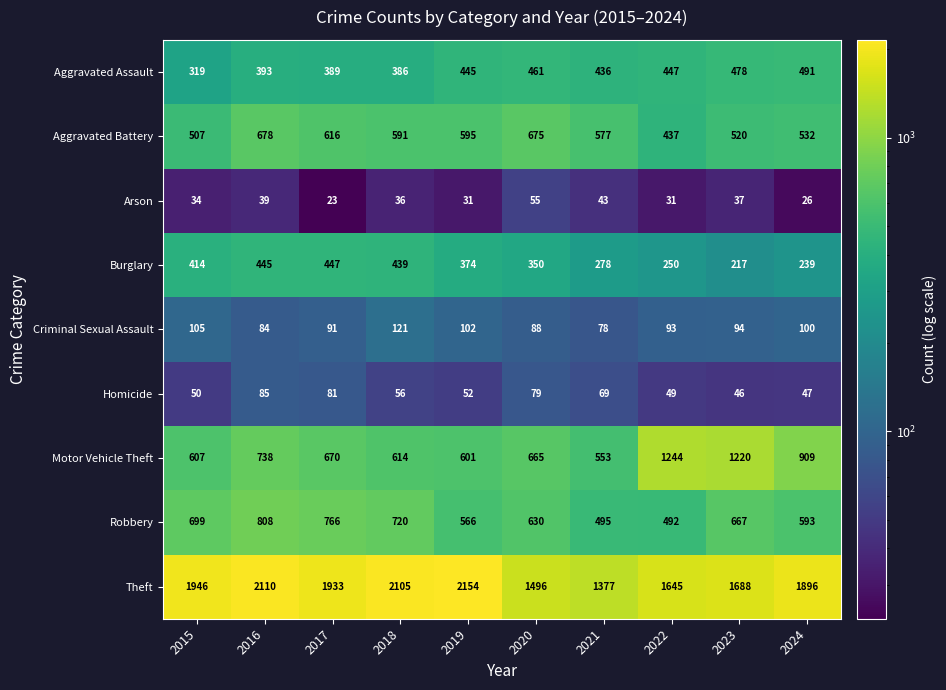

True or false: Theft has a value of 2588 at 2020.

False